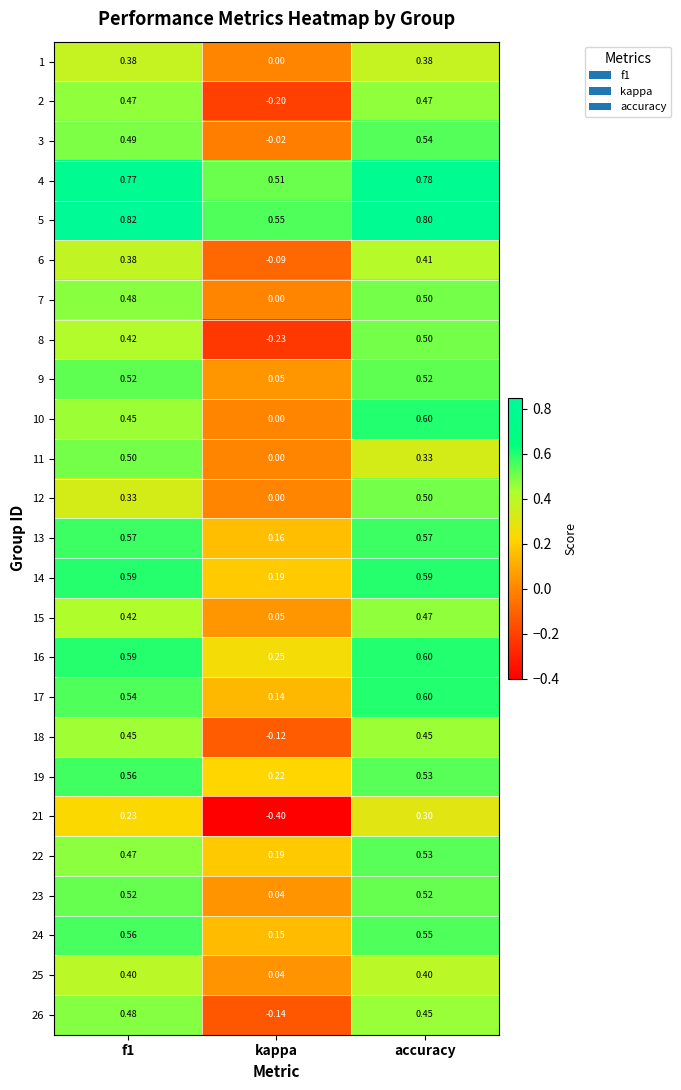

At how many categories does at least one series exceed 0?

3